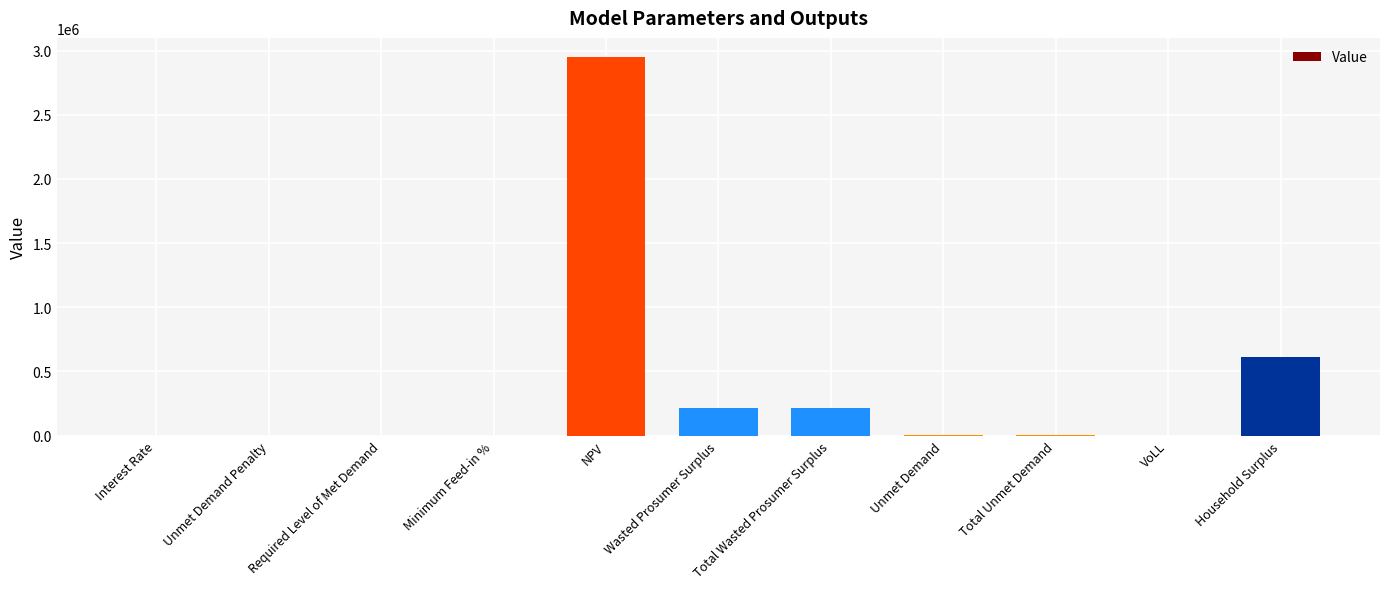

The value at Required Level of Met Demand is 1797122.1. True or false?

False